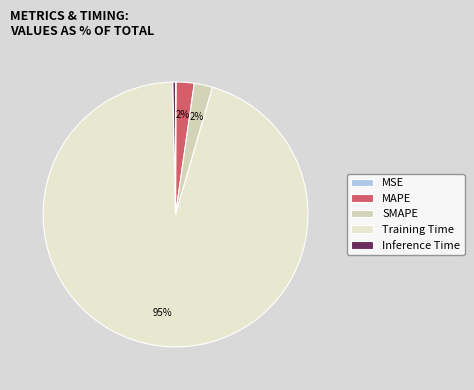

Is Inference Time the majority of the pie?

No